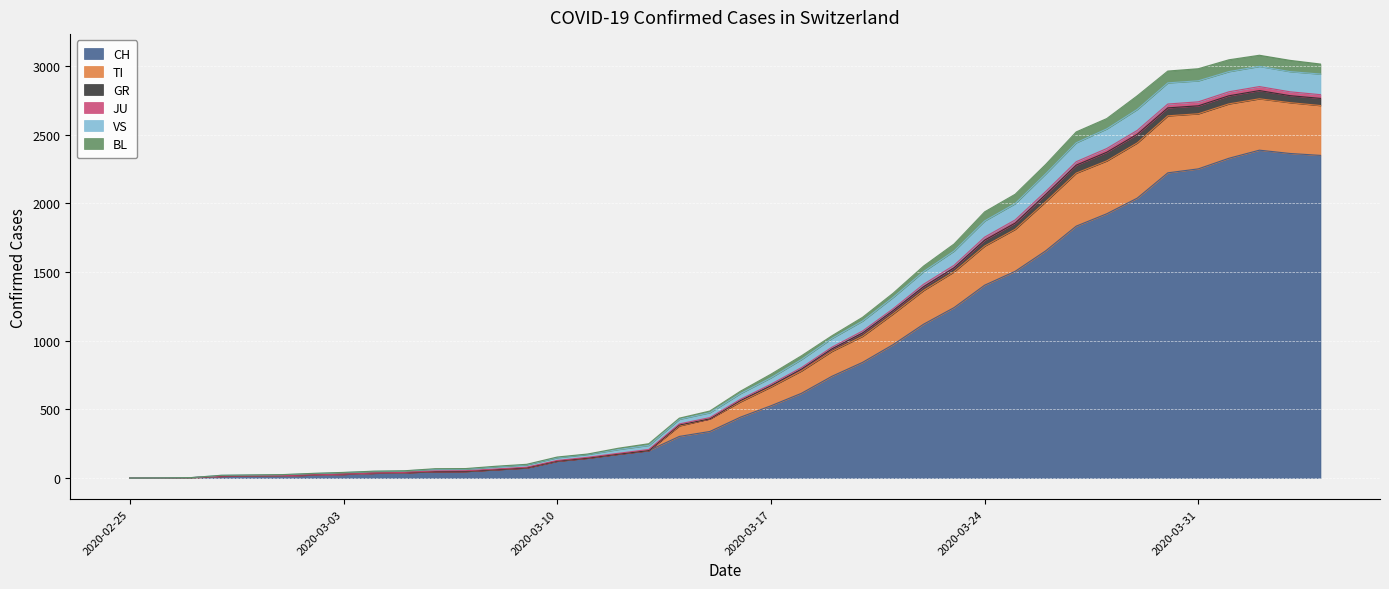

What is the highest value of the CH series?

2387